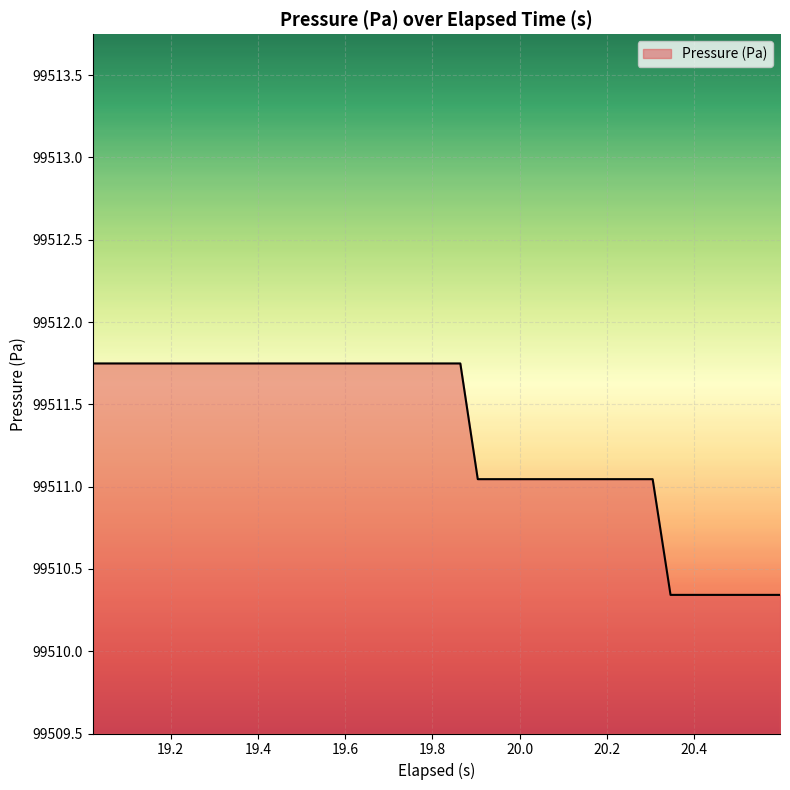

Does the chart have visible grid lines?

Yes